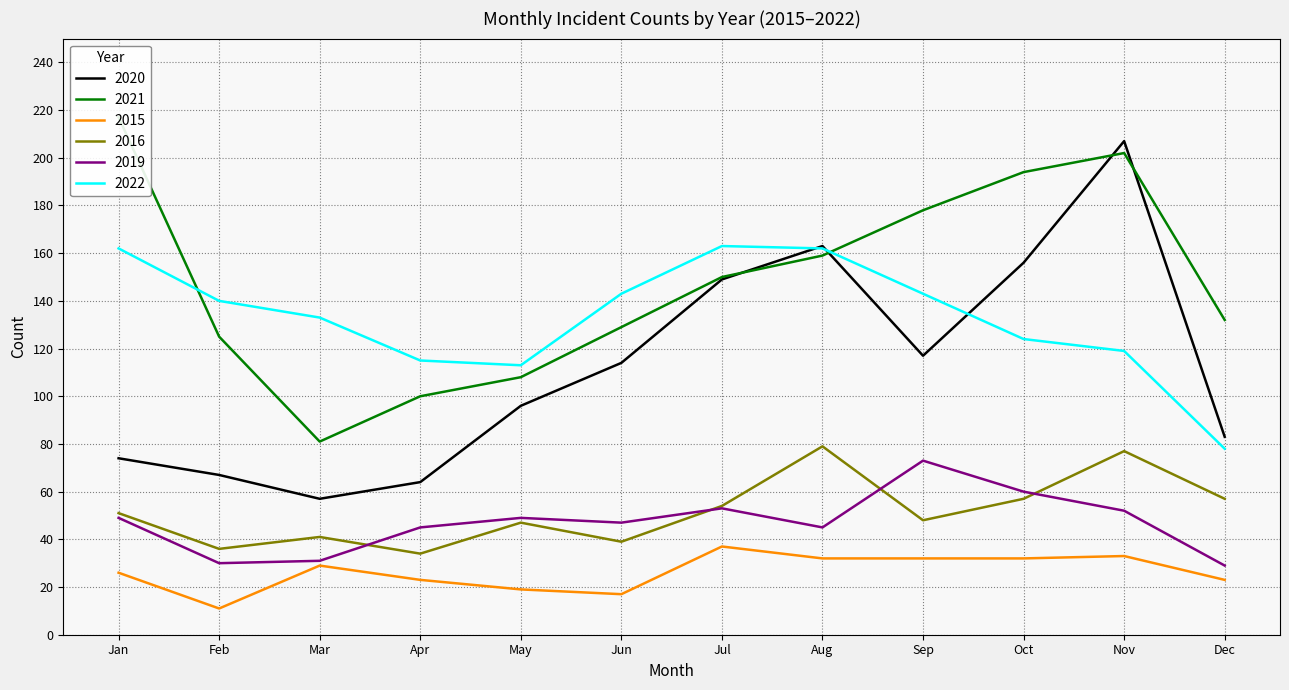

Count the number of categories in the chart.

12